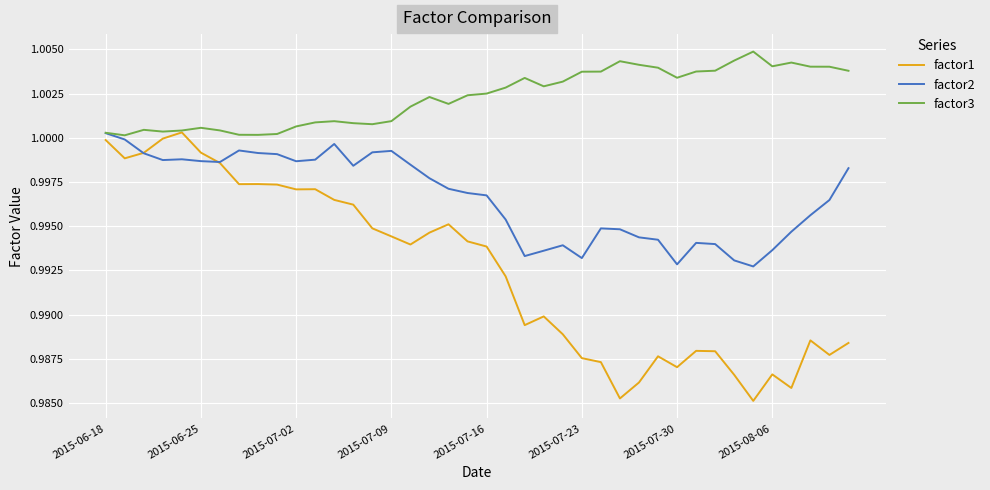

List the series in order of their overall mean, highest first.

factor3, factor2, factor1